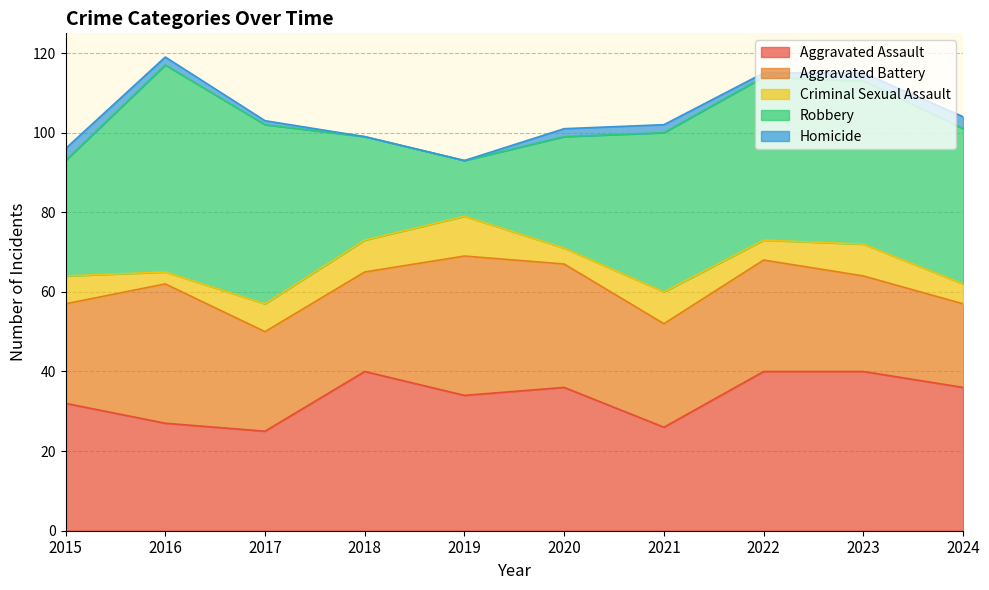

What is the lowest value of the Aggravated Assault series?

25